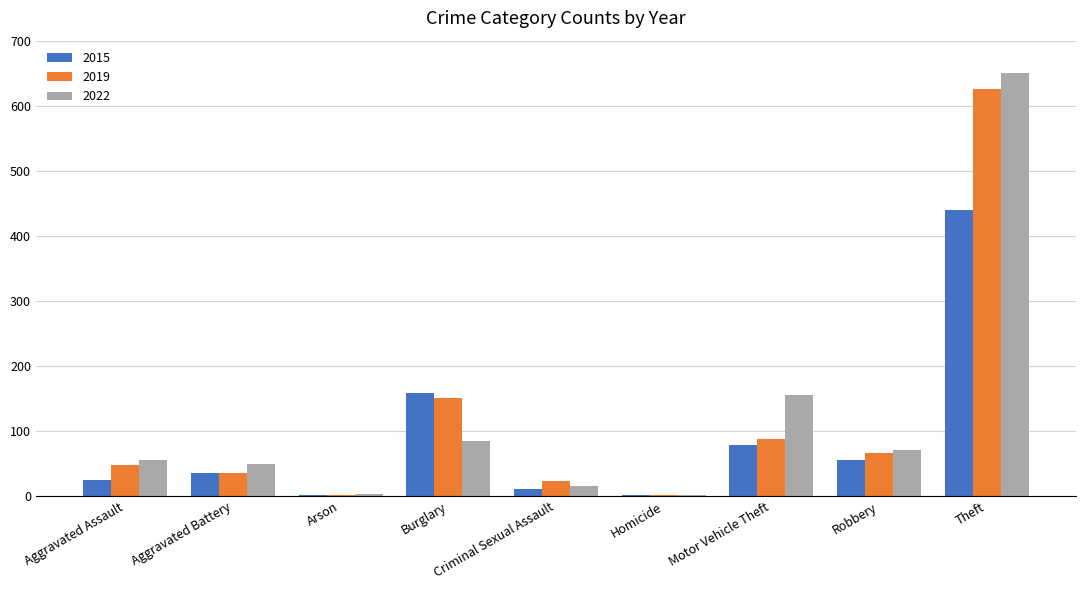

How many series are shown in this chart?

3